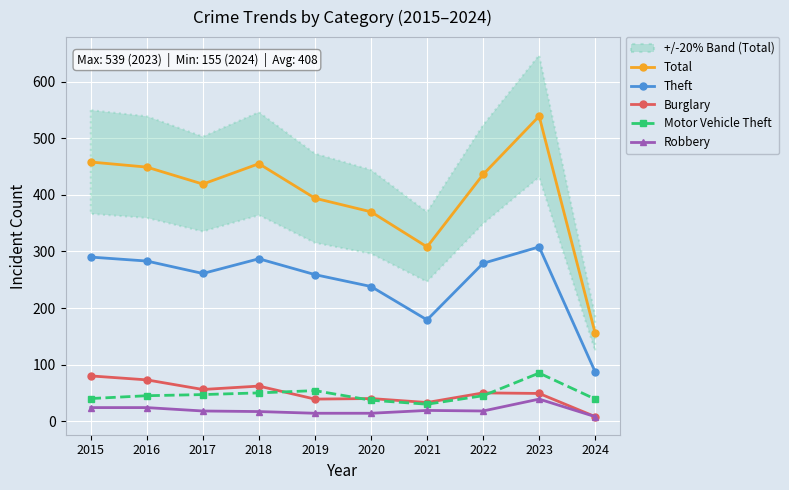

What is the difference between the maximum and second lowest values in the Burglary series?

47